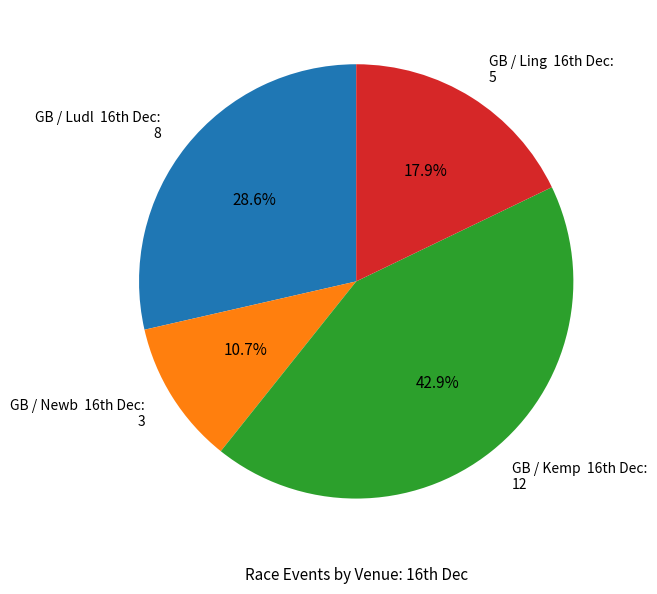

Is there any slice that represents more than half of the pie?

No